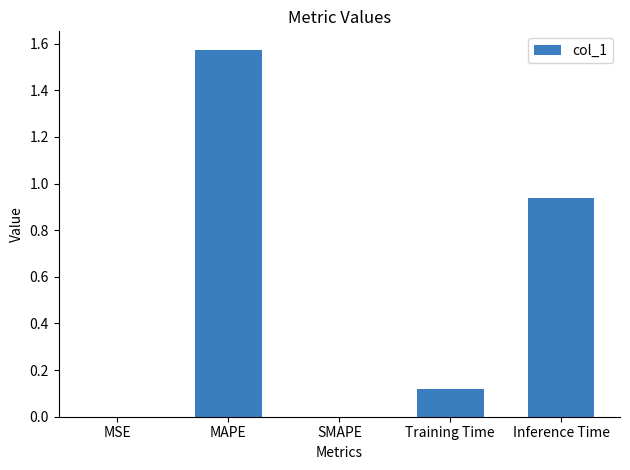

How many distinct data groups are displayed?

1